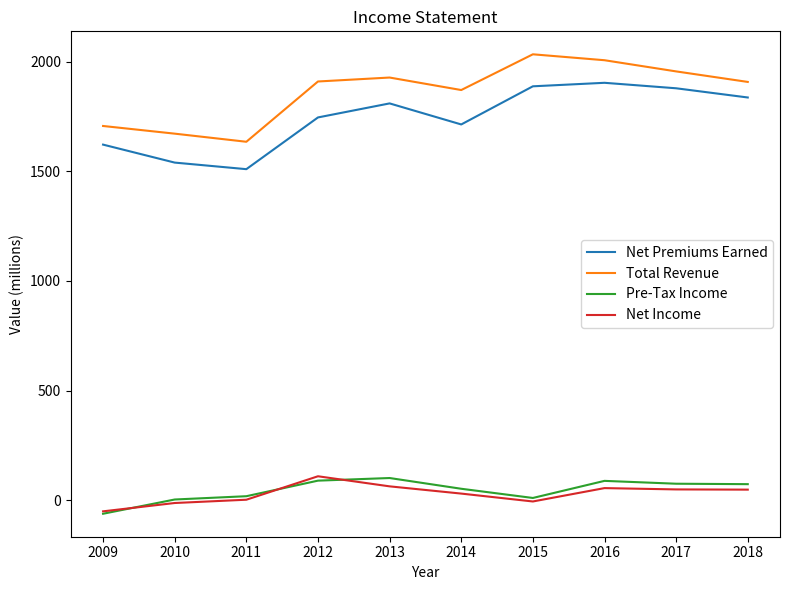

What is the difference between the maximum and minimum values in the Net Premiums Earned series?

394